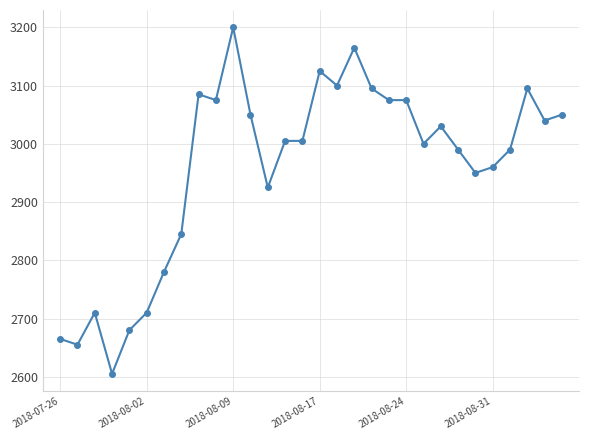

What is the maximum value shown in the chart?

3200